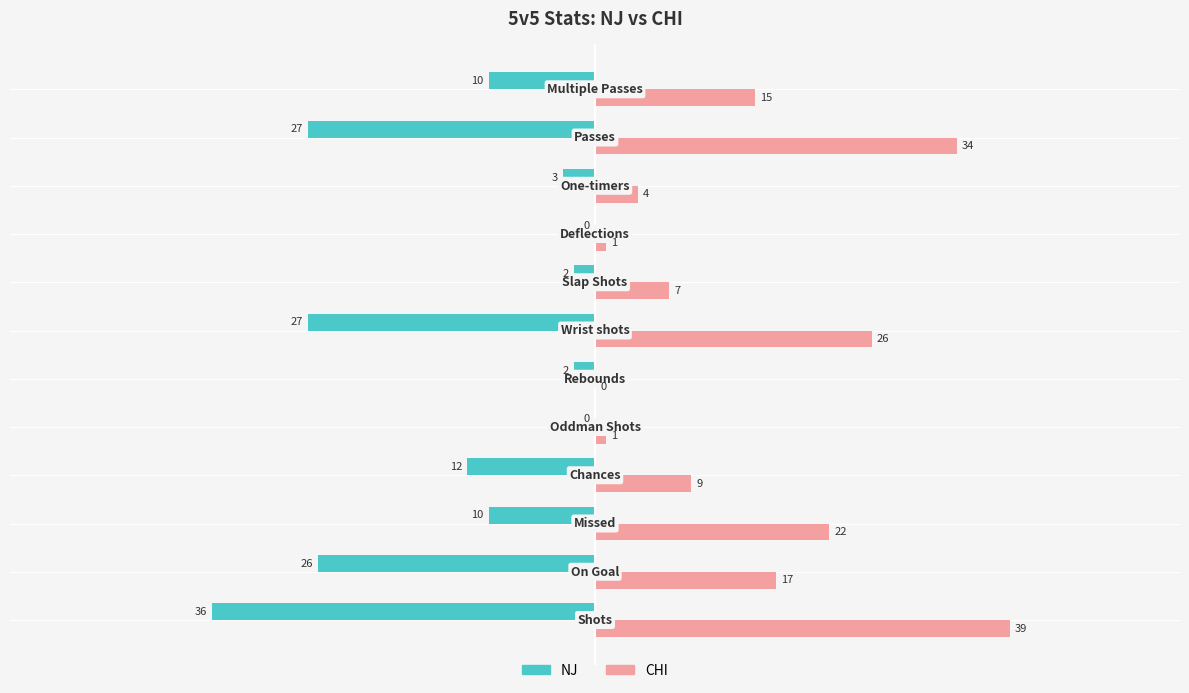

How many categories are shown in the chart?

12